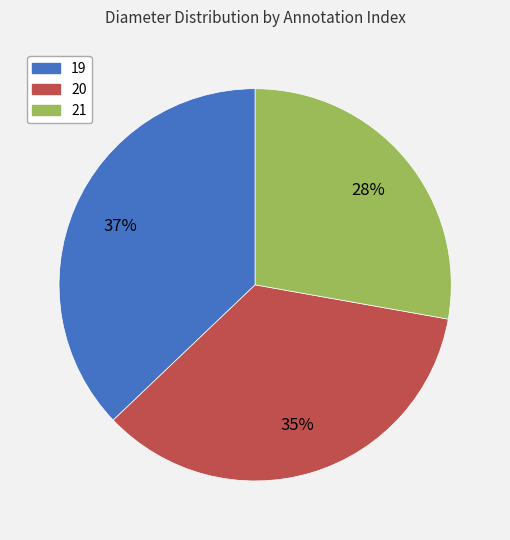

The 21 slice represents 43% of the pie. True or false?

False